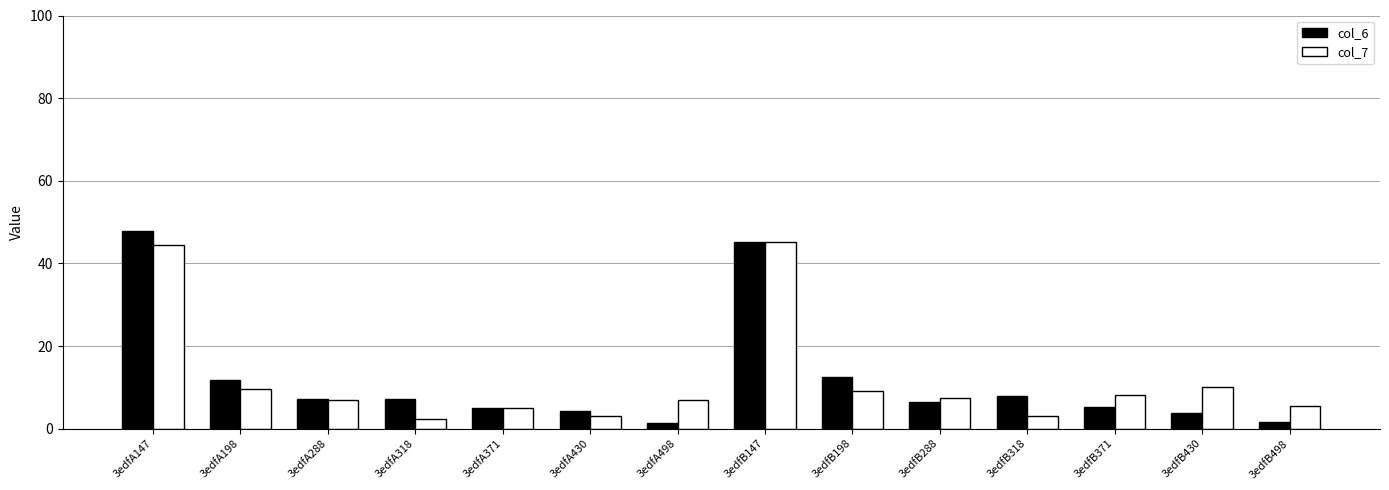

At how many categories does at least one series exceed 36?

2